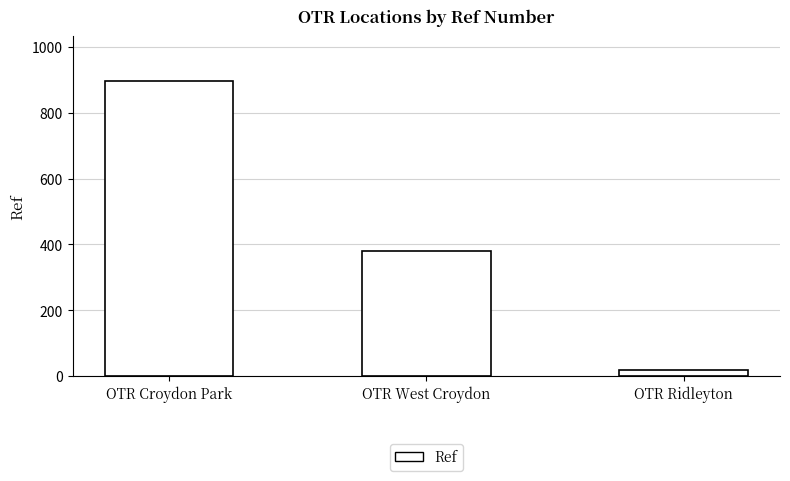

At which label is the value closest to 457?

OTR West Croydon